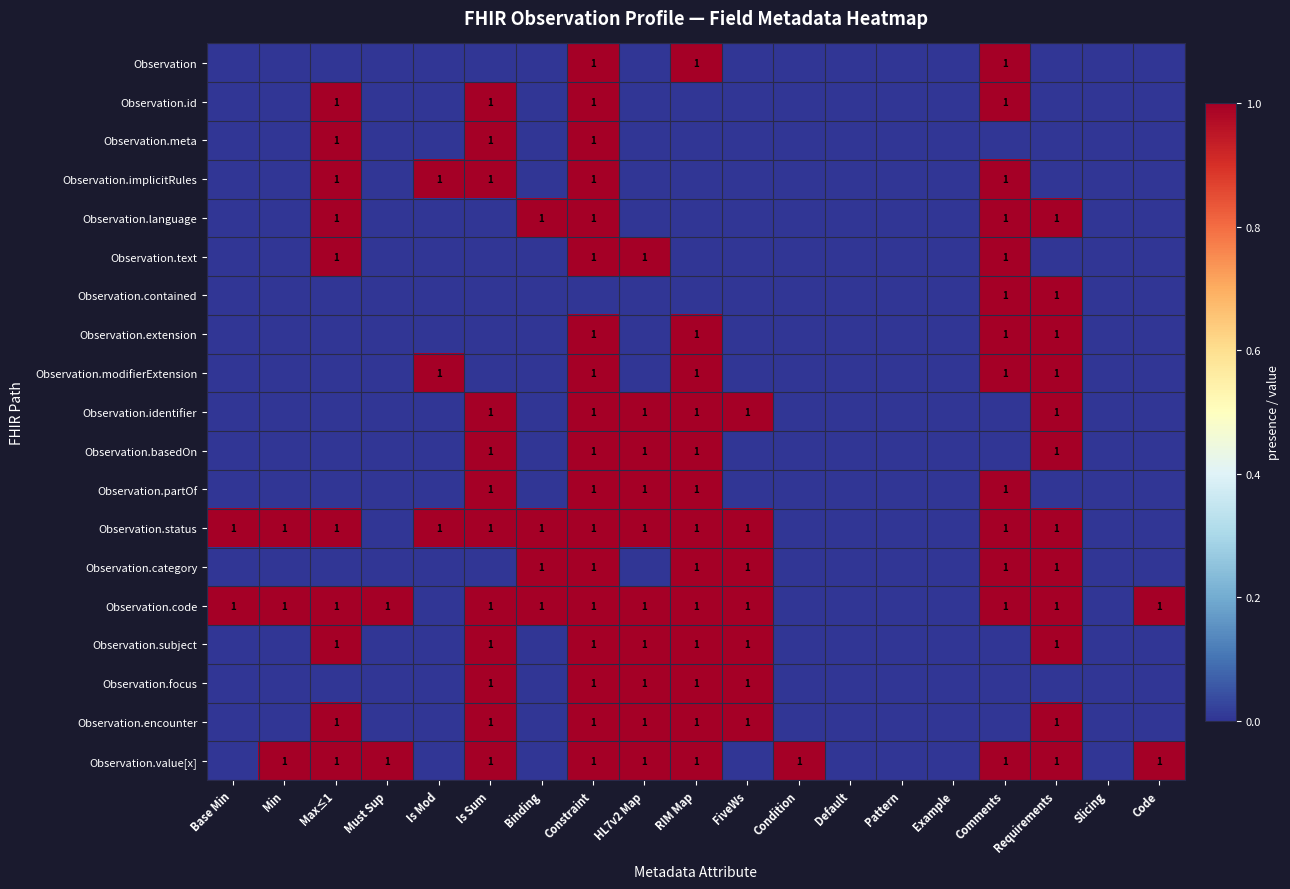

Which has a higher value, Default or Pattern?

Default